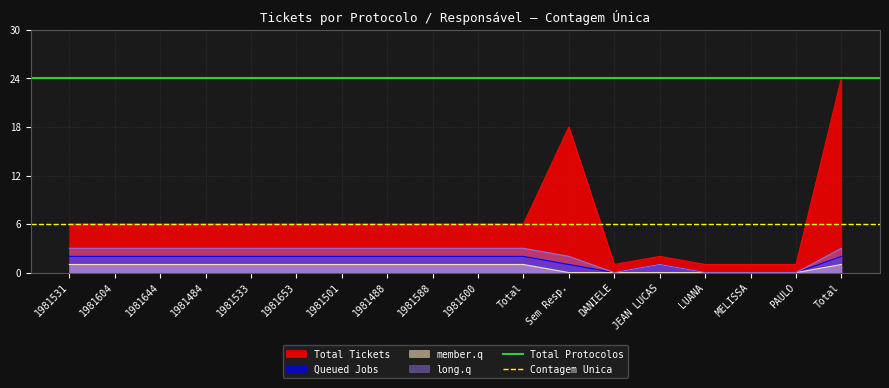

What is the value of the Contagem Unica point at the 2nd from the left?

6